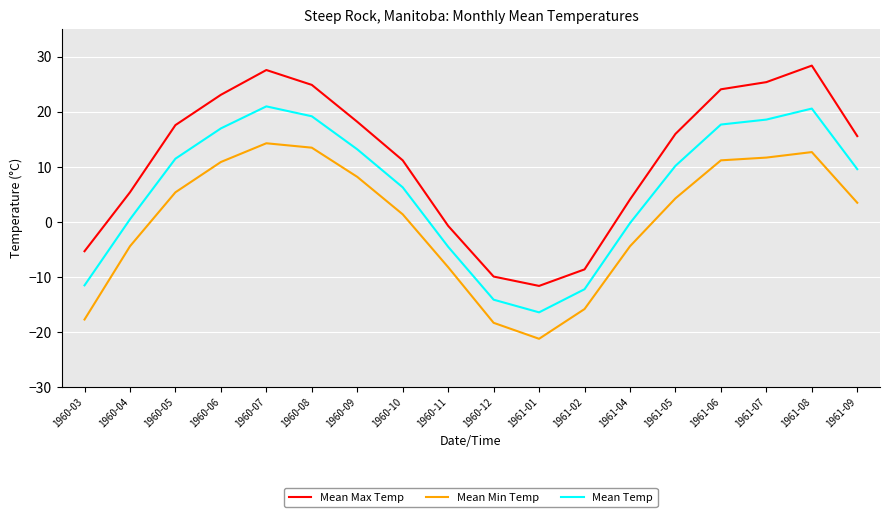

How many positive values does the Mean Min Temp series have?

11